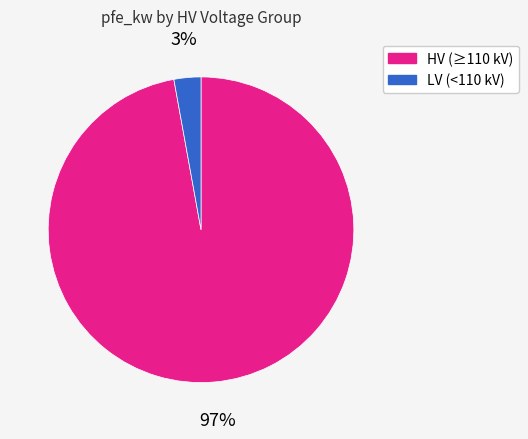

Is it true that HV (≥110 kV) is 89% of the pie?

False